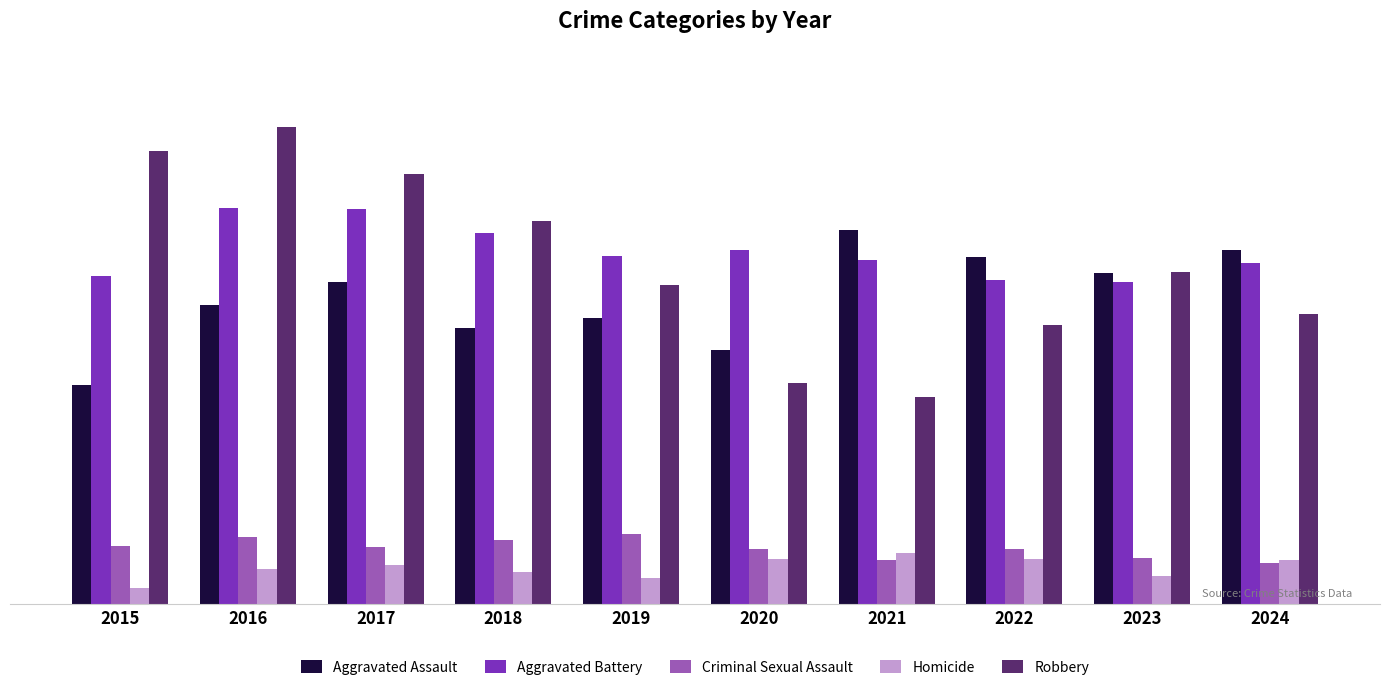

Reading right to left, extract all data points from this chart.

Aggravated Assault: 244	228	239	258	175	197	190	222	206	151
Aggravated Battery: 235	222	223	237	244	240	256	272	273	226
Criminal Sexual Assault: 28	32	38	30	38	48	44	39	46	40
Homicide: 30	19	31	35	31	18	22	27	24	11
Robbery: 200	229	192	143	152	220	264	296	329	312